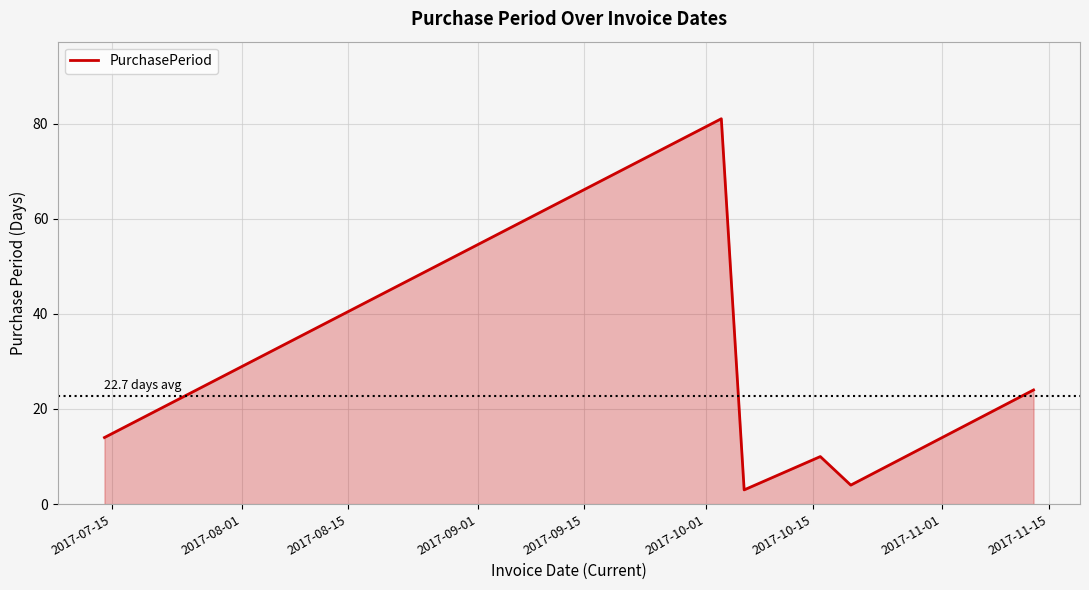

Reading right to left, what are all the values shown in this chart?

24	4	10	3	81	14